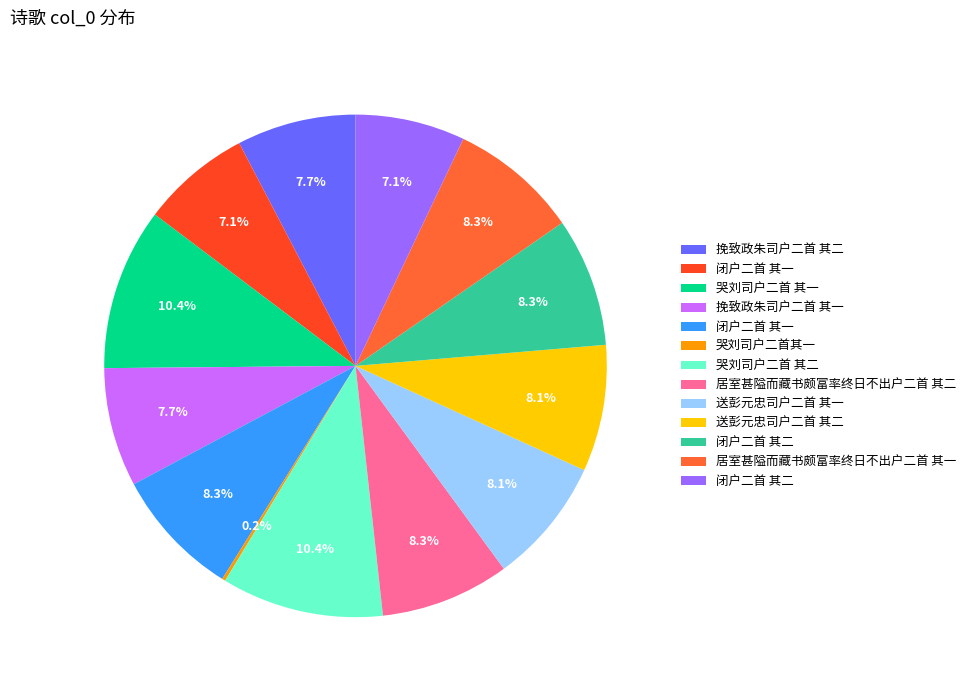

Rank the categories by value from lowest to highest.

哭刘司户二首其一, 闭户二首 其一, 闭户二首 其二, 挽致政朱司户二首 其二, 挽致政朱司户二首 其一, 送彭元忠司户二首 其二, 送彭元忠司户二首 其一, 闭户二首 其一, 闭户二首 其二, 居室甚隘而藏书颇富率终日不出户二首 其一, 居室甚隘而藏书颇富率终日不出户二首 其二, 哭刘司户二首 其一, 哭刘司户二首 其二